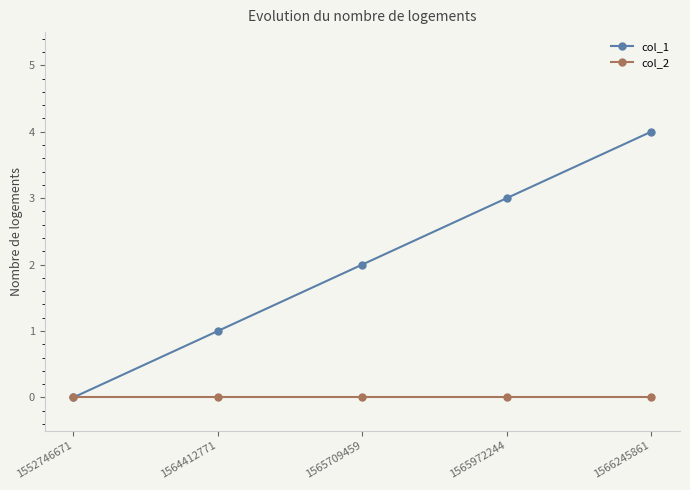

What is the difference between the highest and lowest values at 1564412771?

1